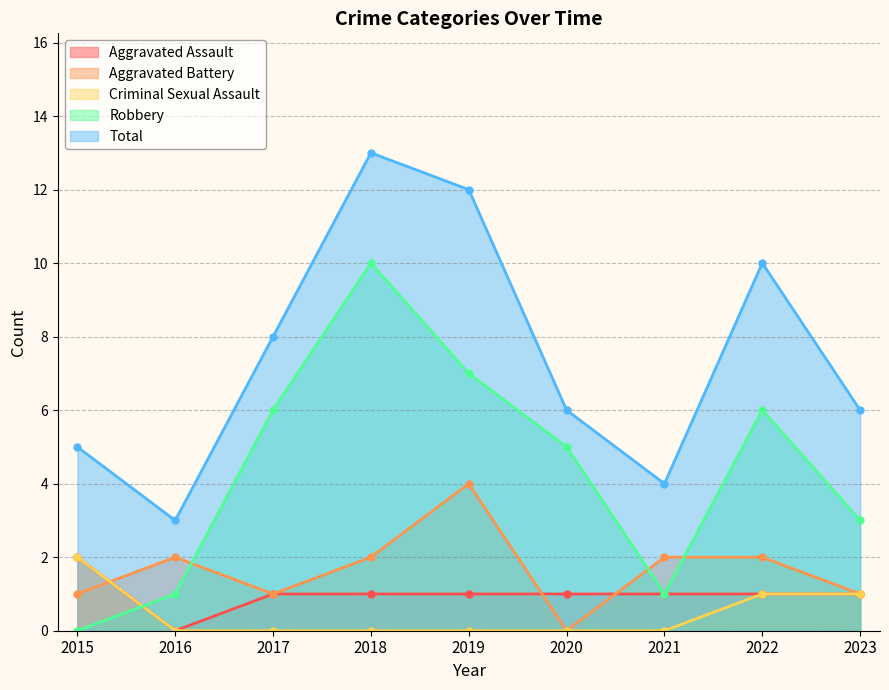

How many lines are shown in the chart?

5